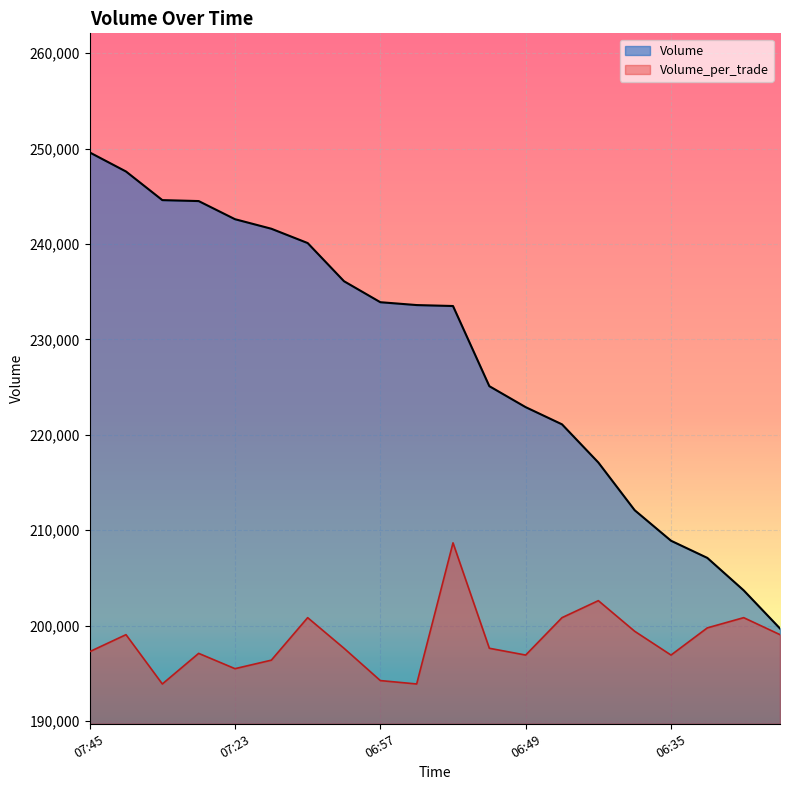

At which label is Volume_per_trade closest to 201283?

07:08